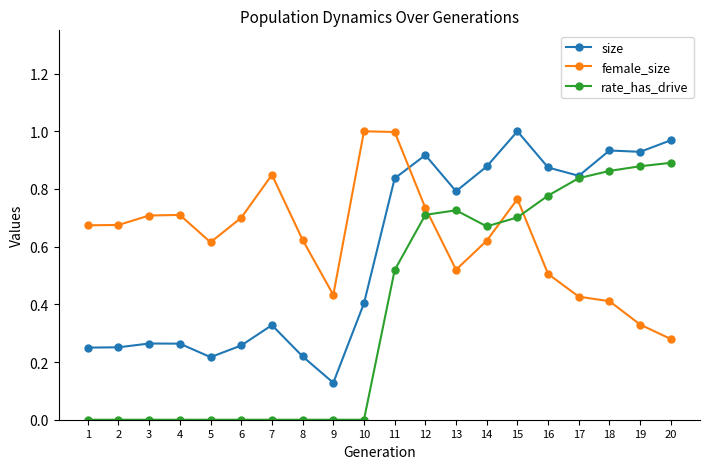

Is the value of rate_has_drive at 14 greater than the value of female_size at 8?

Yes